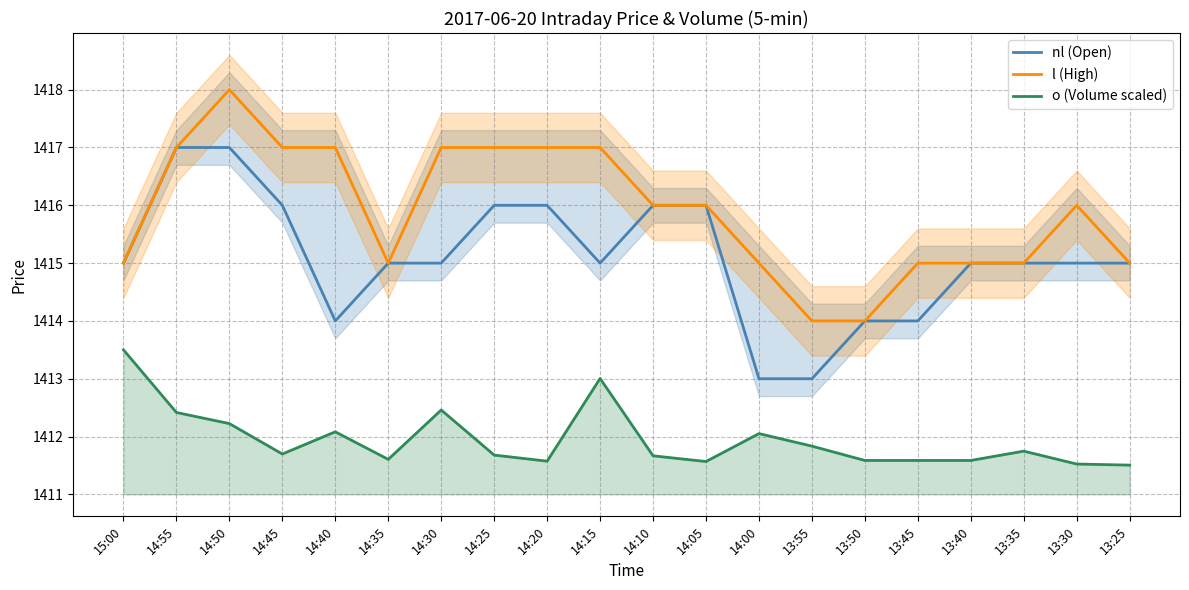

What is the smallest value displayed?

1411.5